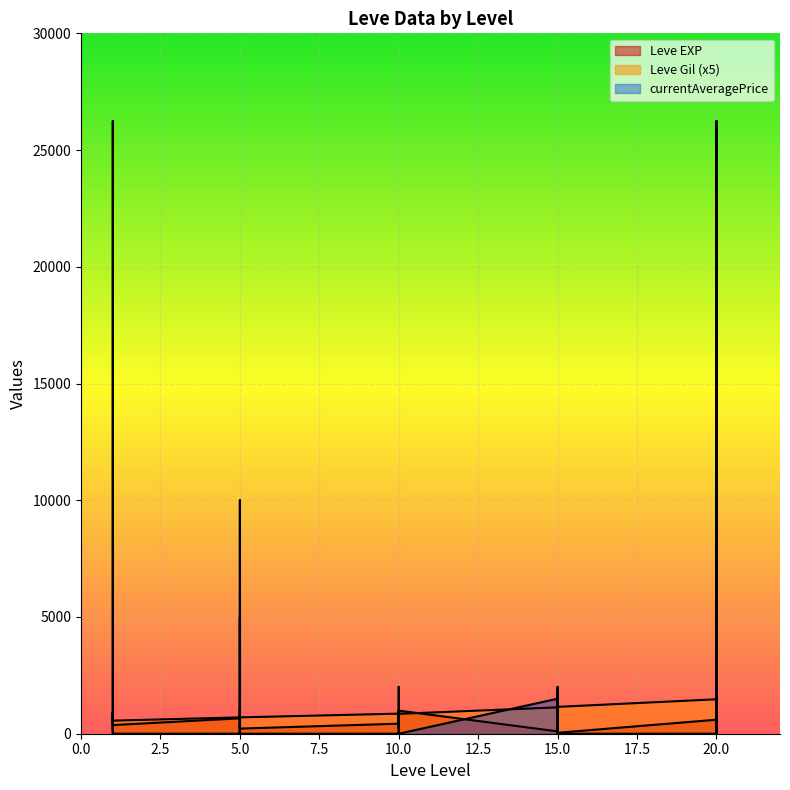

What are all the series names shown in the legend?

Leve EXP, Leve Gil, currentAveragePrice